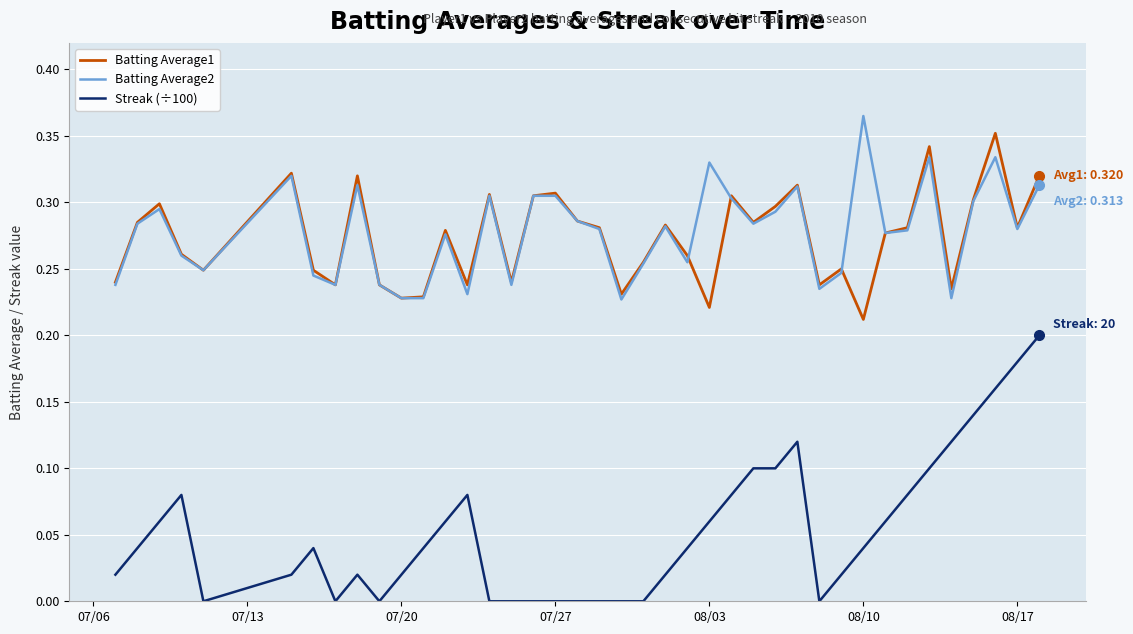

True or false: Batting Average1 and Streak (÷100) cross at least once.

False